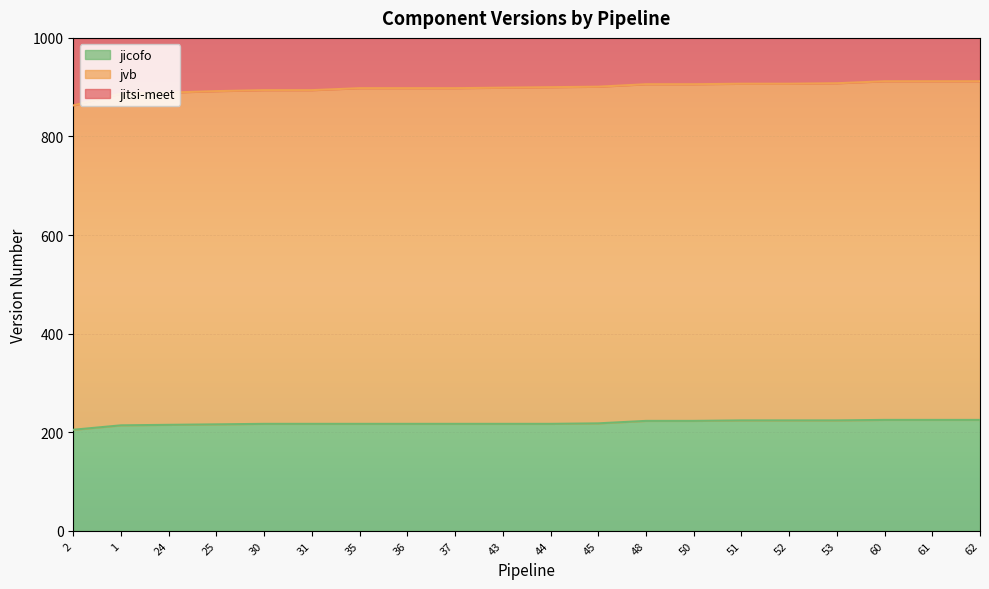

Does the chart display data point markers on the line(s)?

No